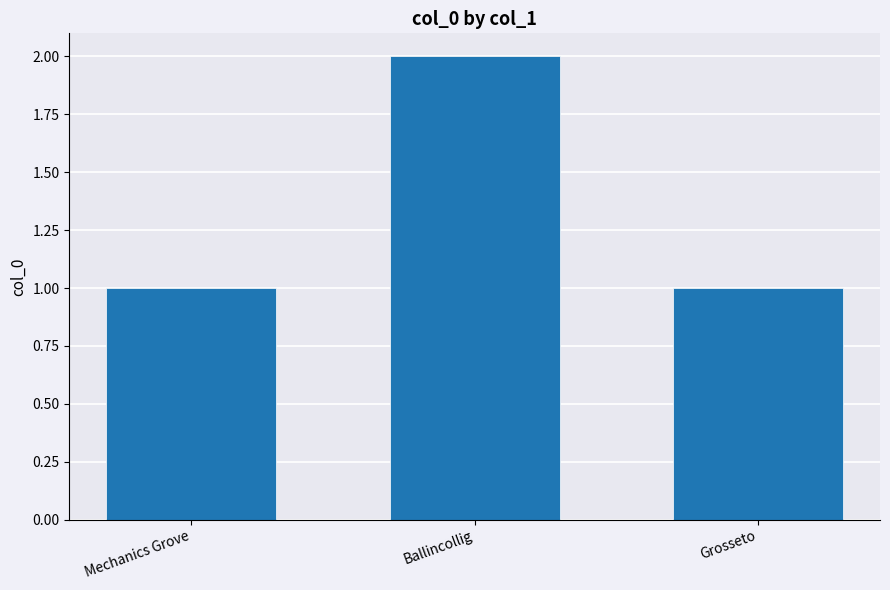

What is the sum of all values?

4